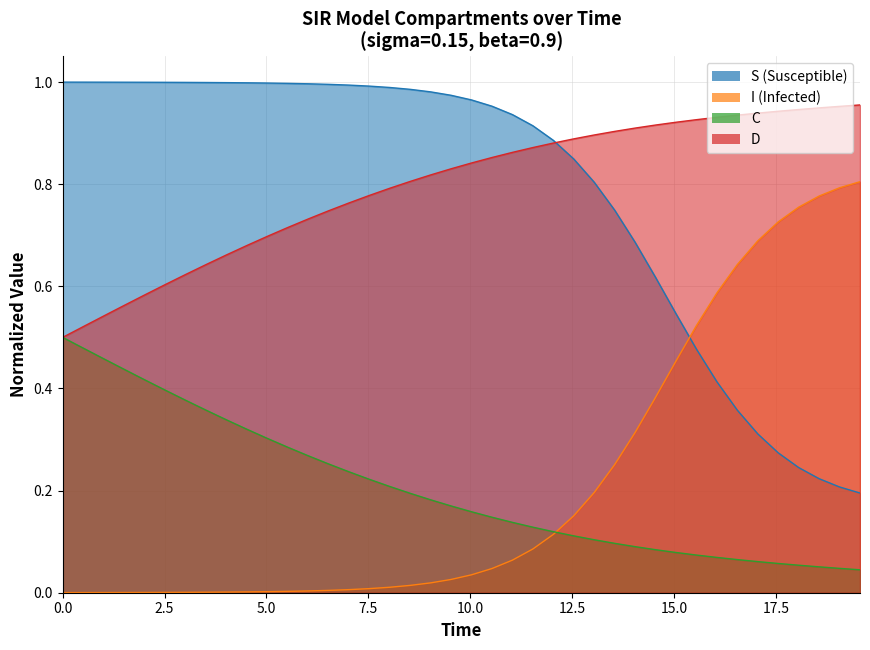

Reading left to right, list all the values displayed in this chart.

S: 1.0	1.0	1.0	1.0	1.0	1.0	1.0	1.0	1.0	1.0	1.0	1.0	1.0	1.0	1.0	1.0	1.0	1.0	1.0	1.0	1.0	1.0	0.9	0.9	0.9	0.8	0.8	0.7	0.7	0.6	0.5	0.5	0.4	0.4	0.3	0.3	0.2	0.2	0.2	0.2
I: 0.0	0.0	0.0	0.0	0.0	0.0	0.0	0.0	0.0	0.0	0.0	0.0	0.0	0.0	0.0	0.0	0.0	0.0	0.0	0.0	0.0	0.0	0.1	0.1	0.1	0.2	0.2	0.3	0.3	0.4	0.5	0.5	0.6	0.6	0.7	0.7	0.8	0.8	0.8	0.8
C: 0.5	0.5	0.5	0.4	0.4	0.4	0.4	0.4	0.3	0.3	0.3	0.3	0.3	0.3	0.2	0.2	0.2	0.2	0.2	0.2	0.2	0.1	0.1	0.1	0.1	0.1	0.1	0.1	0.1	0.1	0.1	0.1	0.1	0.1	0.1	0.1	0.1	0.1	0.0	0.0
D: 0.5	0.5	0.5	0.6	0.6	0.6	0.6	0.6	0.7	0.7	0.7	0.7	0.7	0.7	0.8	0.8	0.8	0.8	0.8	0.8	0.8	0.9	0.9	0.9	0.9	0.9	0.9	0.9	0.9	0.9	0.9	0.9	0.9	0.9	0.9	0.9	0.9	0.9	1.0	1.0